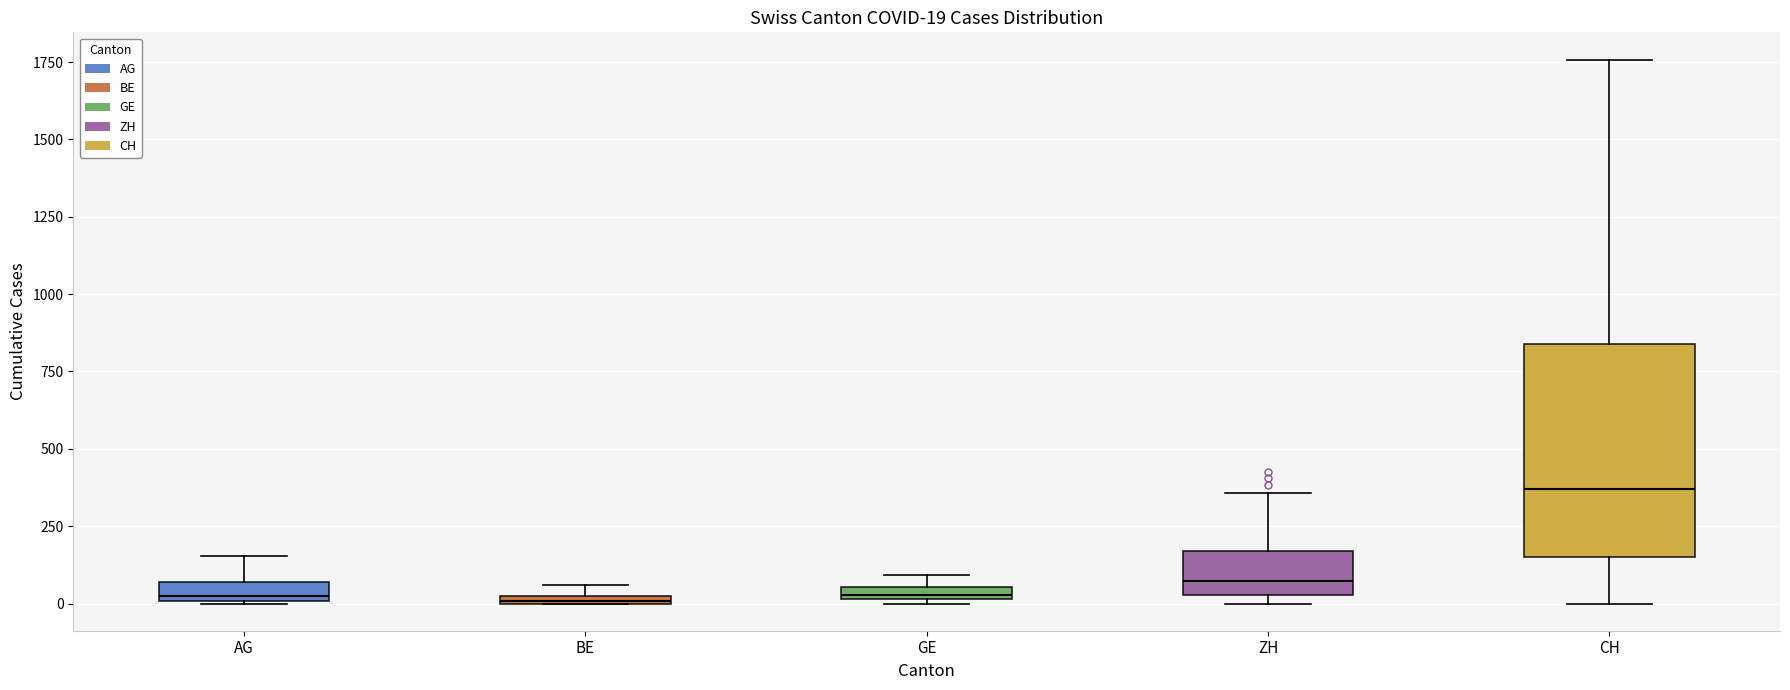

Which box is the tallest, from its lower edge to its upper edge?

CH